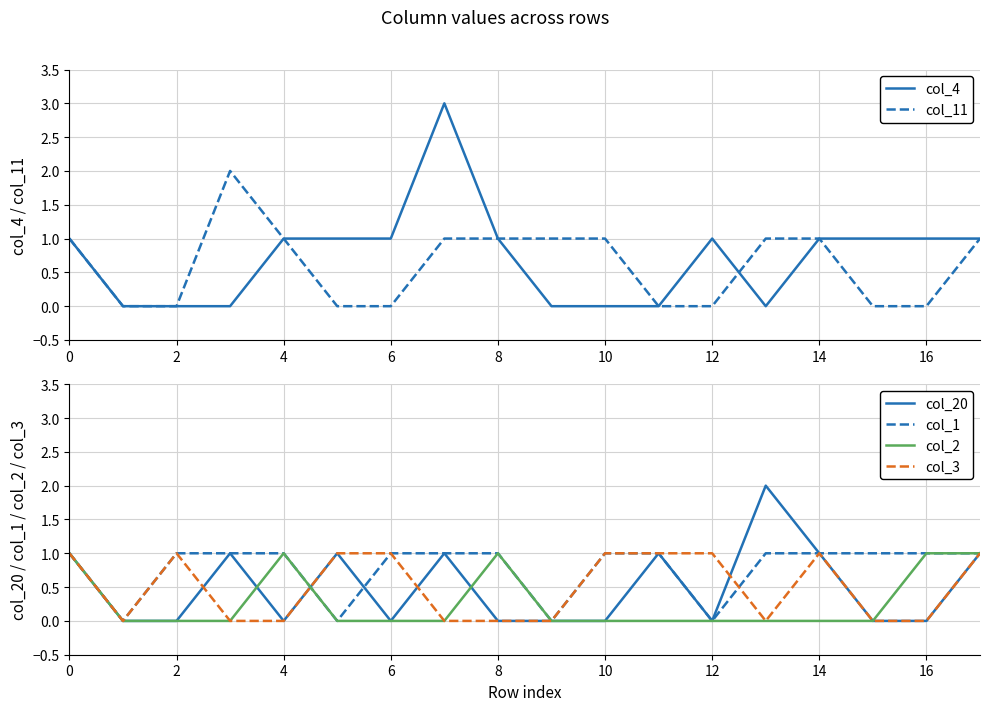

Reading left to right, list all the values displayed in this chart.

col_4: 1	0	0	0	1	1	1	3	1	0	0	0	1	0	1	1	1	1
col_11: 1	0	0	2	1	0	0	1	1	1	1	0	0	1	1	0	0	1
col_20: 1	0	0	1	0	1	0	1	0	0	0	1	0	2	1	0	0	1
col_1: 1	0	1	1	1	0	1	1	1	0	1	1	0	1	1	1	1	1
col_2: 1	0	0	0	1	0	0	0	1	0	0	0	0	0	0	0	1	1
col_3: 1	0	1	0	0	1	1	0	0	0	1	1	1	0	1	0	0	1